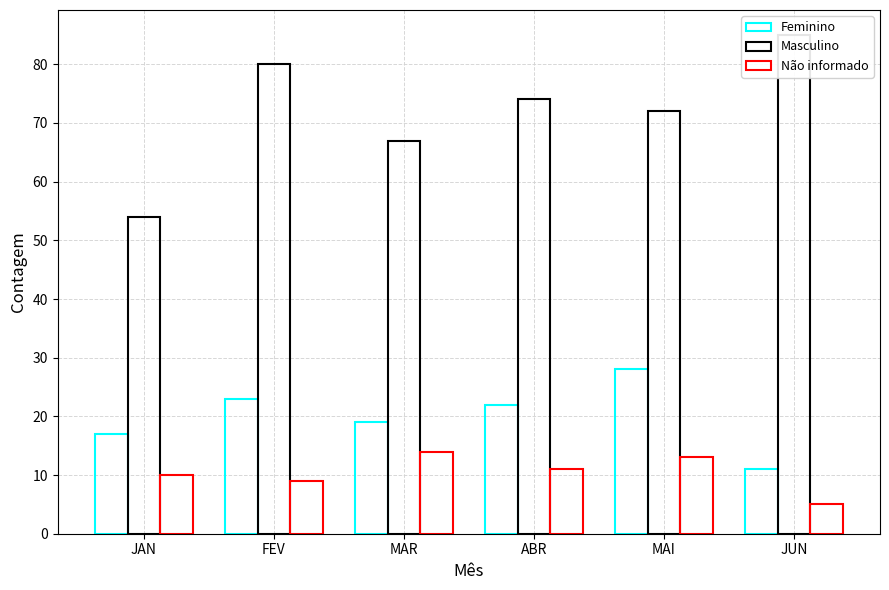

Count the Masculino values in the range 67 to 80.

4